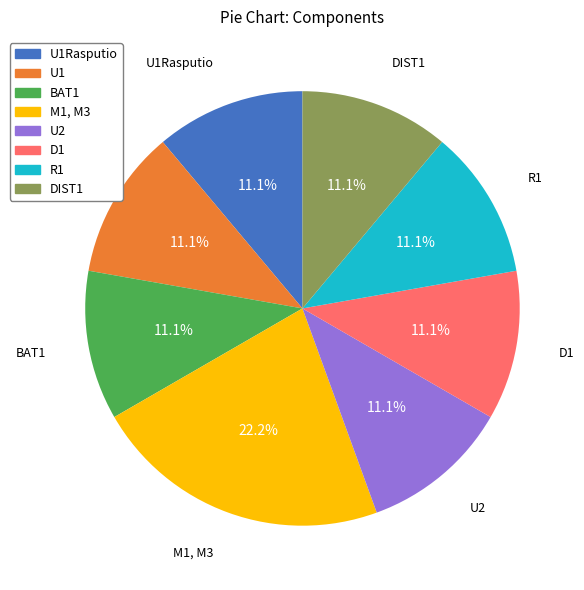

What is the ratio of the value at DIST1 to the value at R1?

1.0